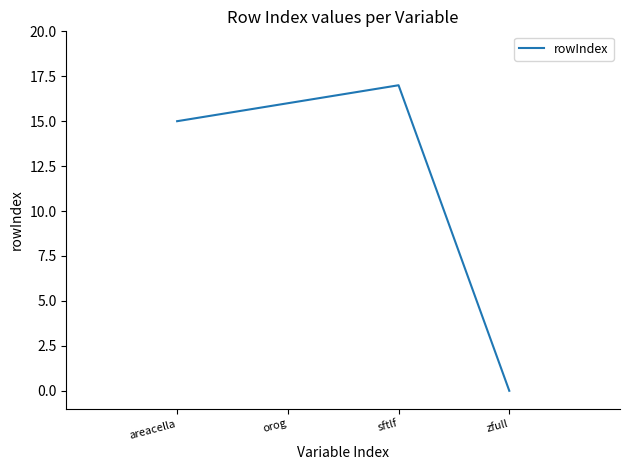

List the labels in order of value, smallest first.

zfull, areacella, orog, sftlf